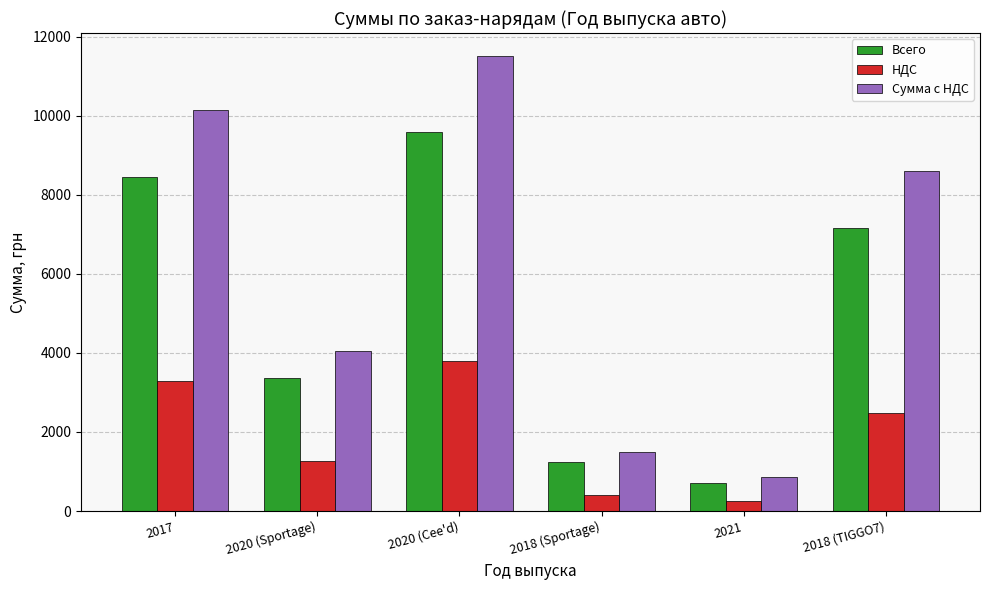

What is the spread (max minus min) of values at 2020 (Sportage)?

2773.6